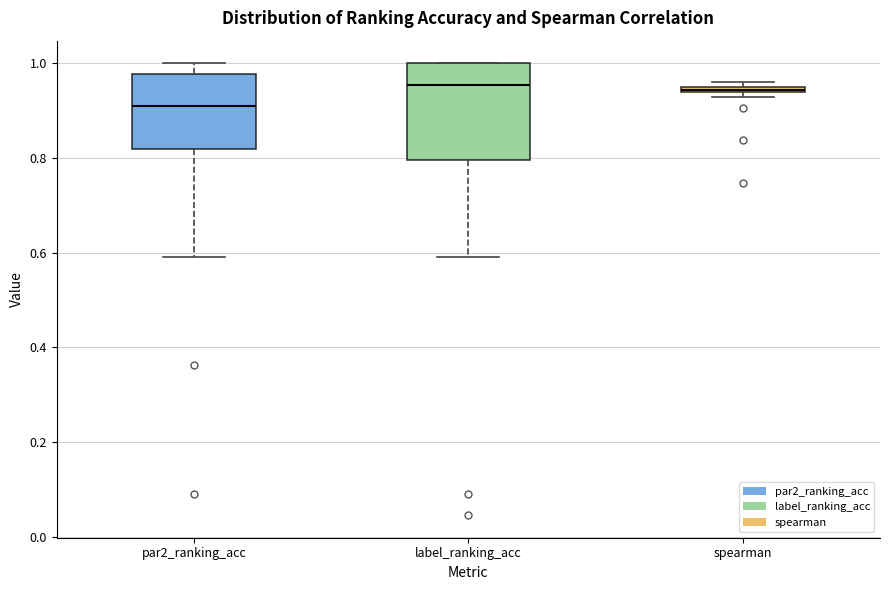

Where is the lower edge of the box for spearman on the y-axis? The values are not printed on the chart, so give them approximately, as read against the axis.

0.94